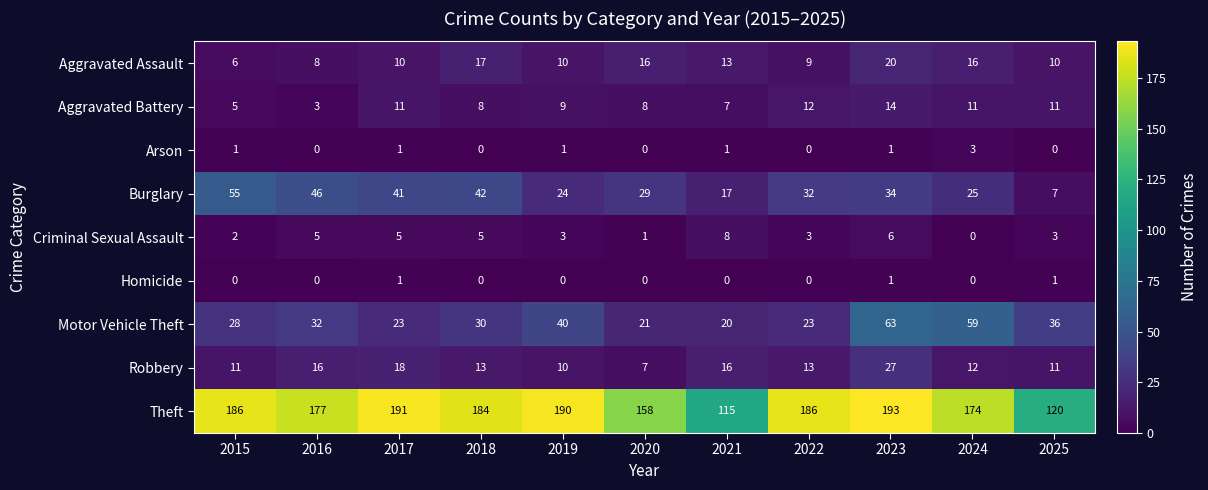

Which label corresponds to the largest value in the chart?

2023